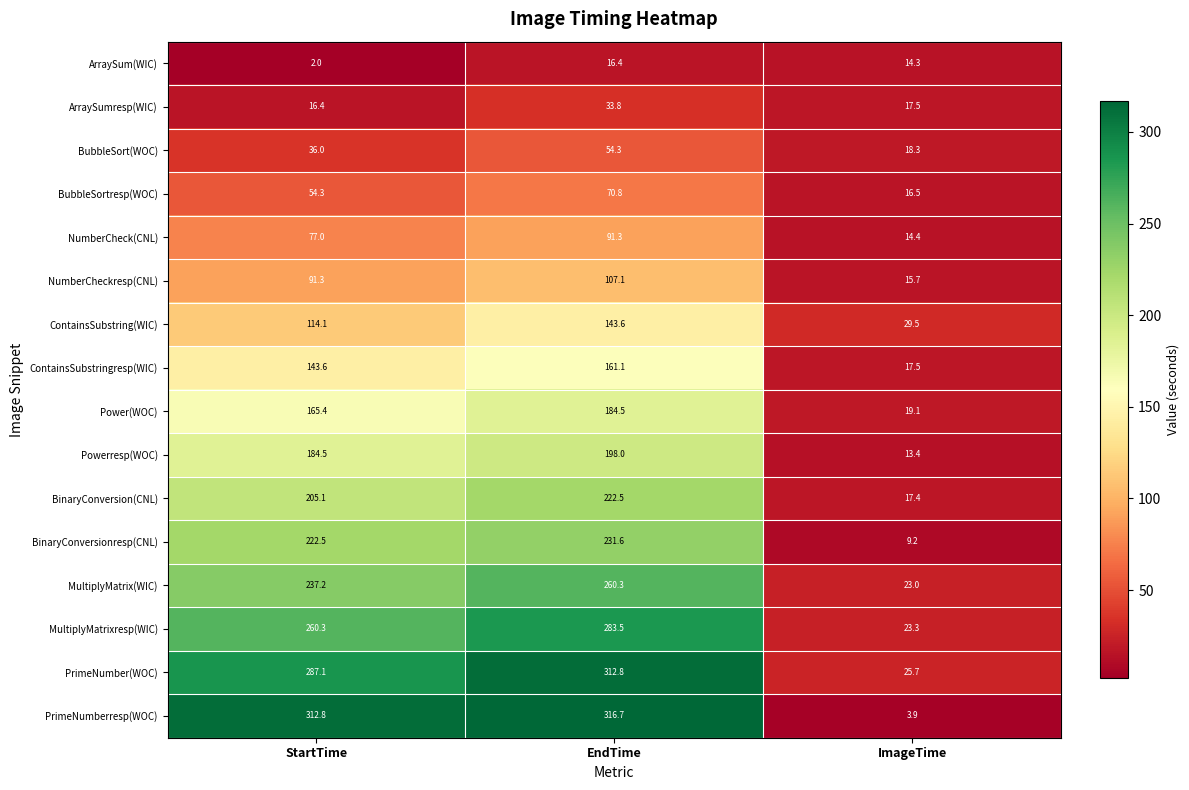

What is the difference between the maximum and minimum values in the BinaryConversion(CNL) series?

205.1